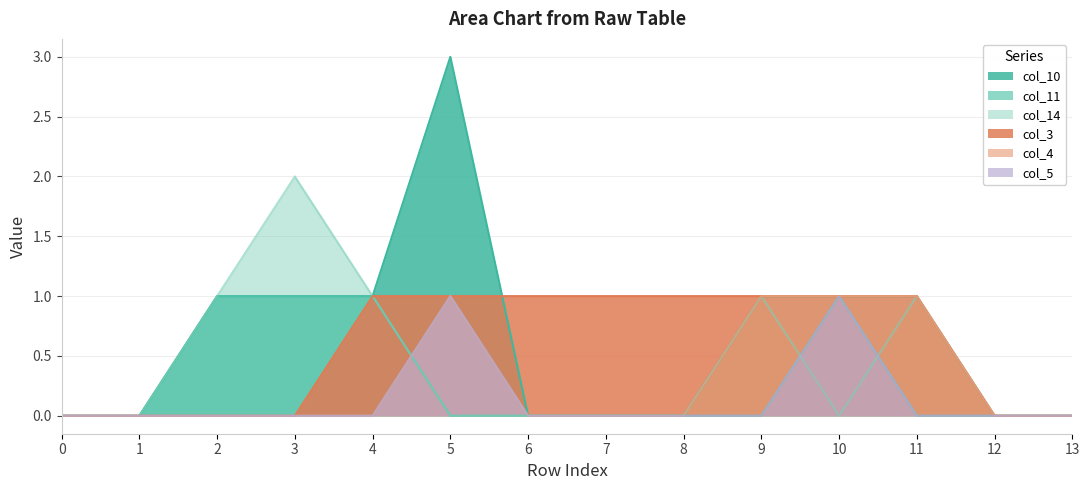

True or false: col_4 has more than 0 points higher than both neighbors.

True